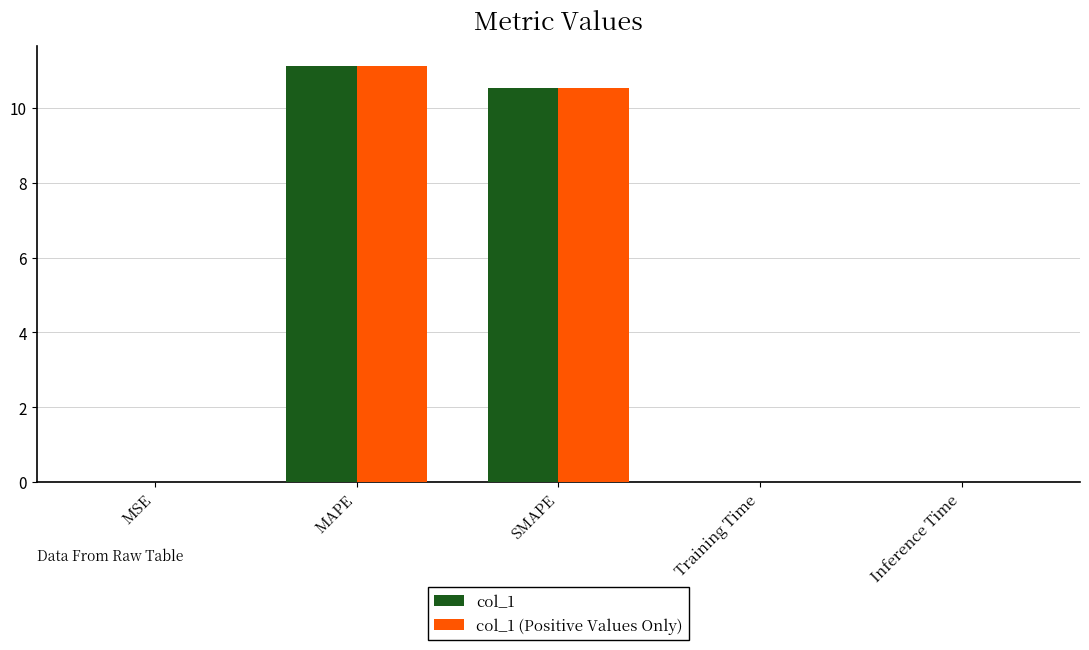

True or false: col_1 (Positive Values Only) has a value of 0.0 at MSE.

True